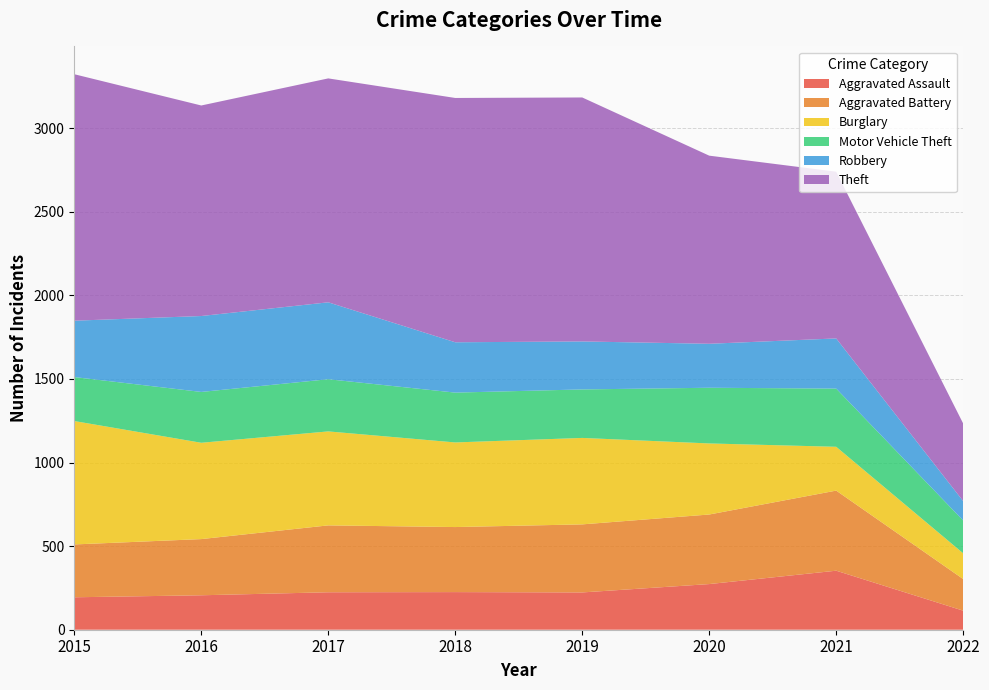

Reading left to right, what are all the values shown in this chart?

Aggravated Assault: 194	206	224	225	223	273	353	114
Aggravated Battery: 316	336	400	389	407	416	479	189
Burglary: 738	576	562	506	517	425	262	154
Motor Vehicle Theft: 263	304	312	298	290	333	348	196
Robbery: 337	454	460	301	287	263	300	116
Theft: 1474	1259	1339	1461	1459	1125	997	464